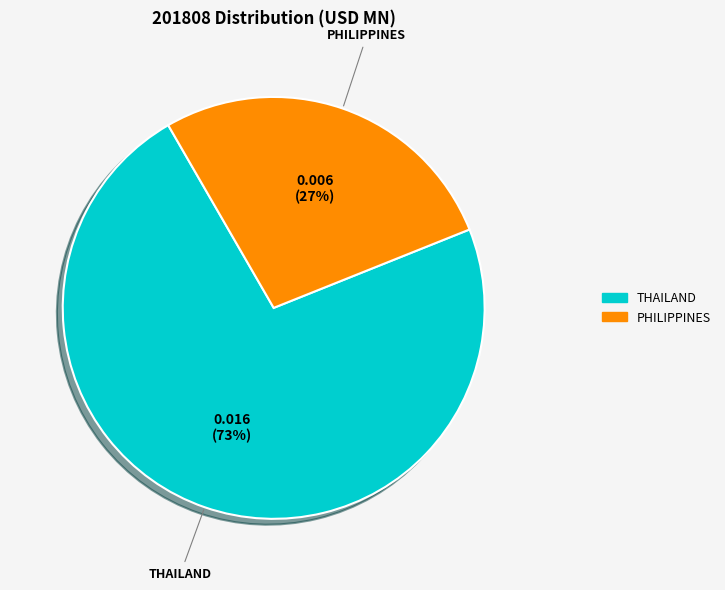

Count the number of slices in the pie.

2